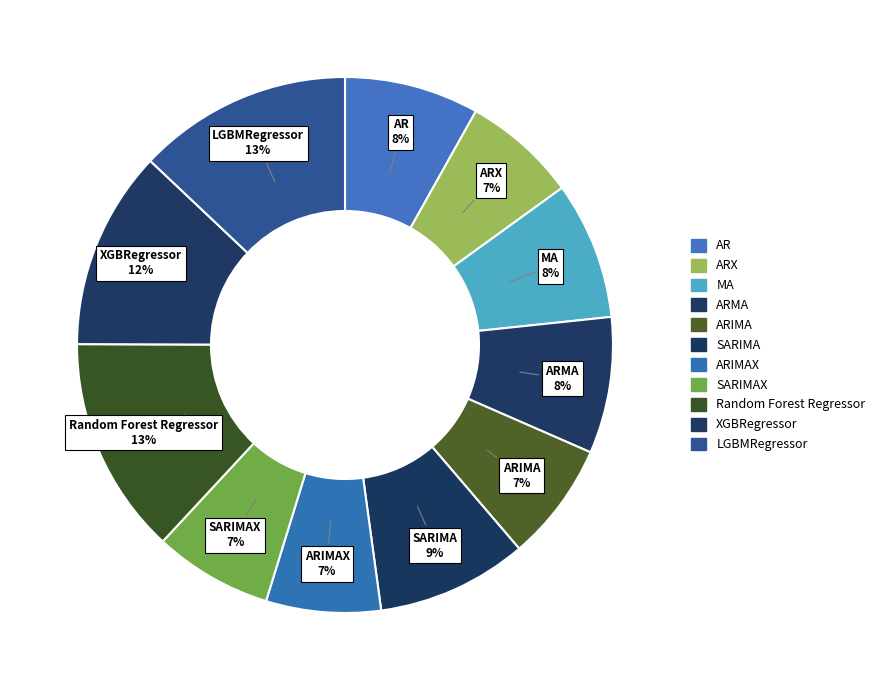

How many segments does this pie chart have?

11